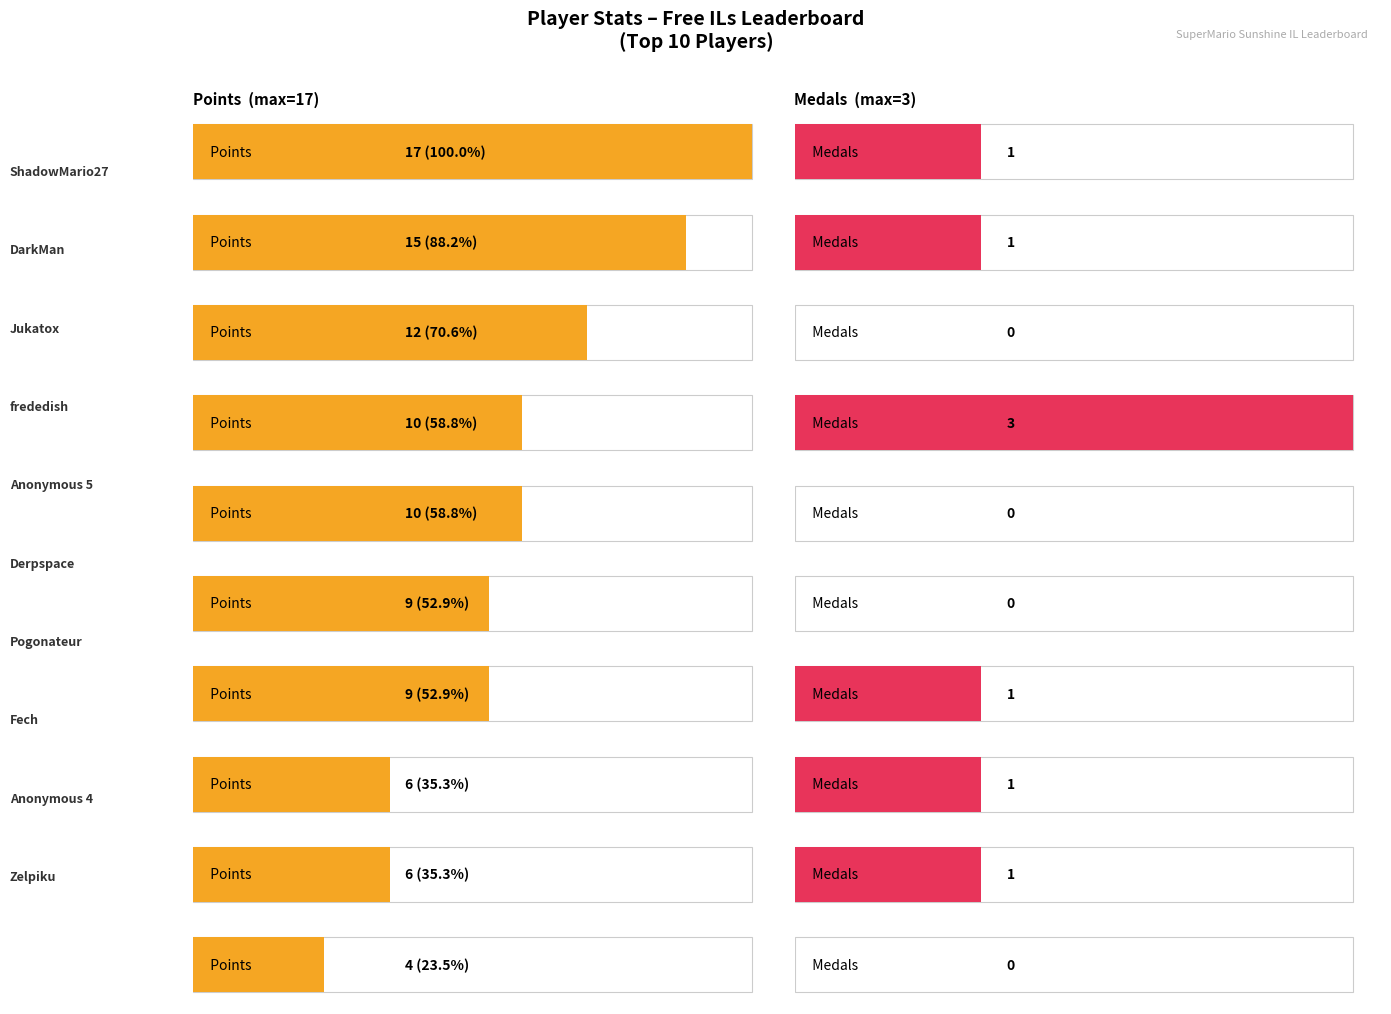

What is the label of the 11th bar from the left?

AverageTrey